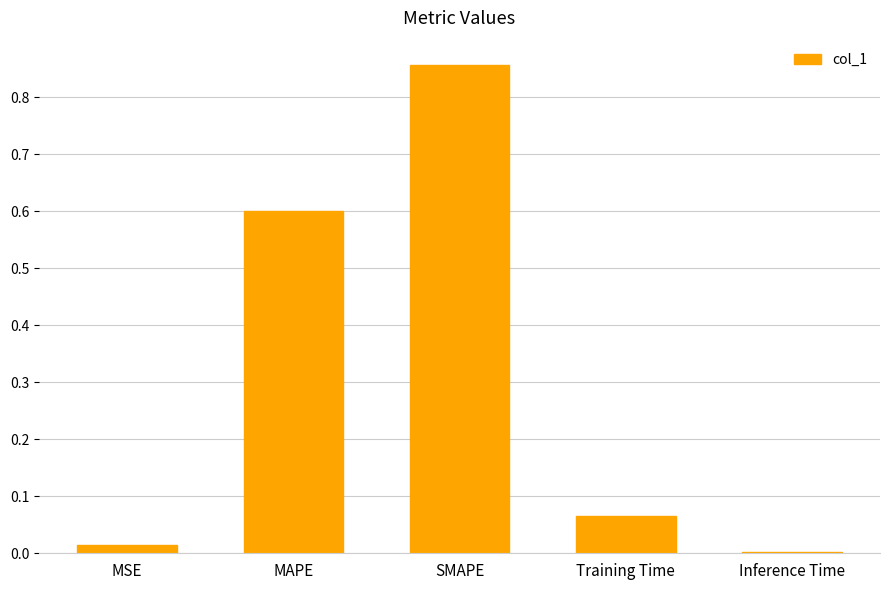

Are the bars horizontal?

No